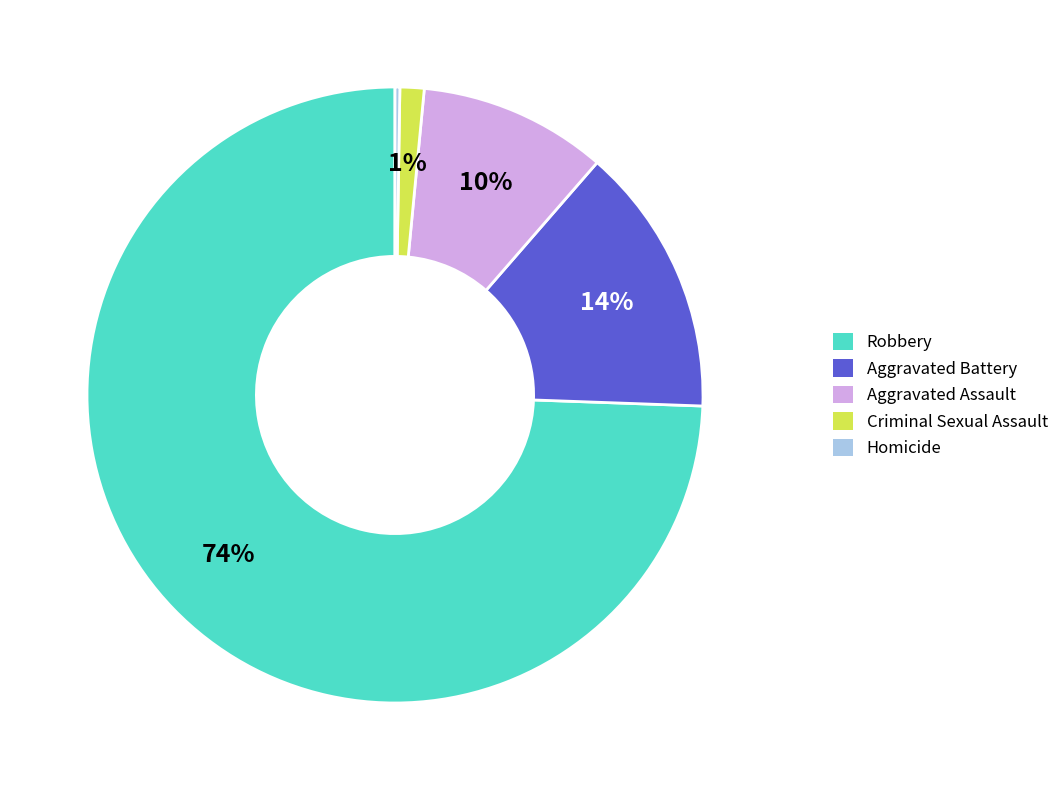

Between Robbery and Aggravated Assault, which is larger?

Robbery